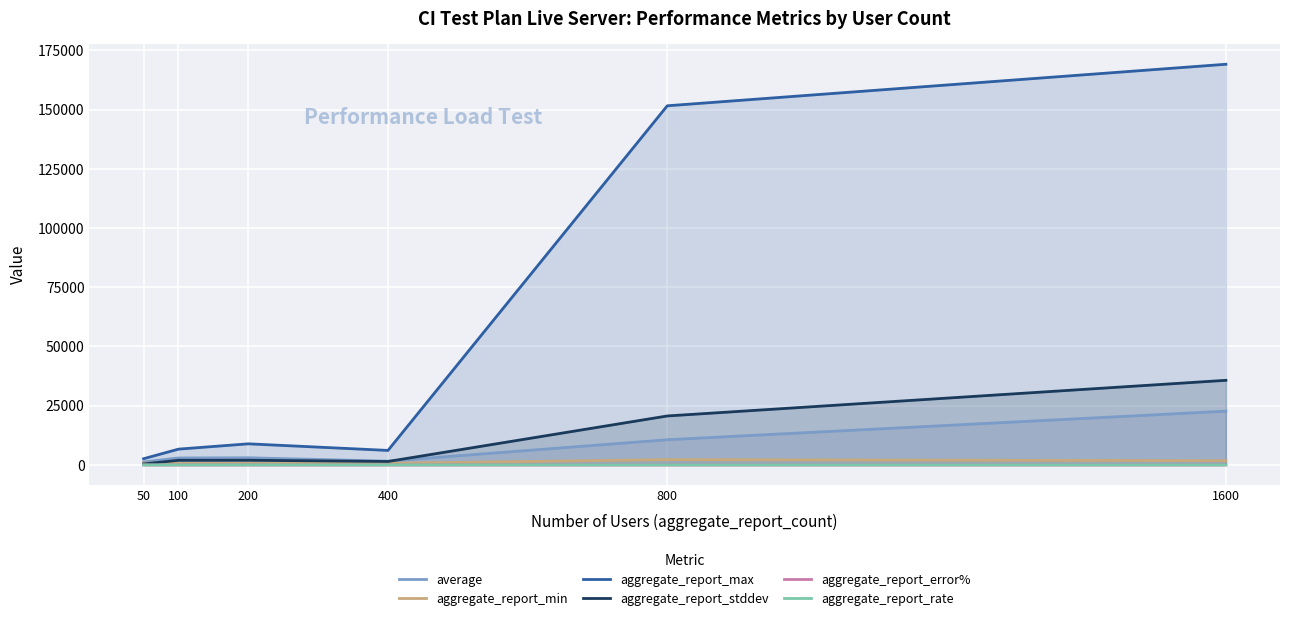

What is the total value across all series at 800?

185164.7